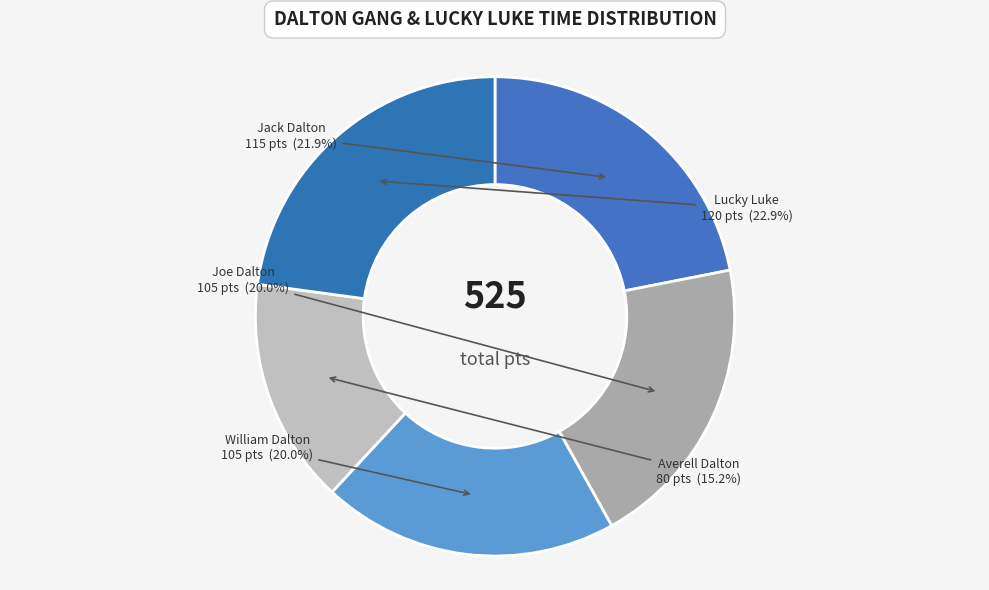

Which category has the smallest portion of the pie?

Averell Dalton